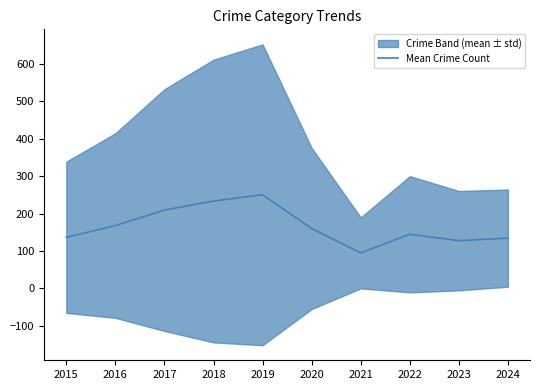

At which label is the value closest to 172?

2016